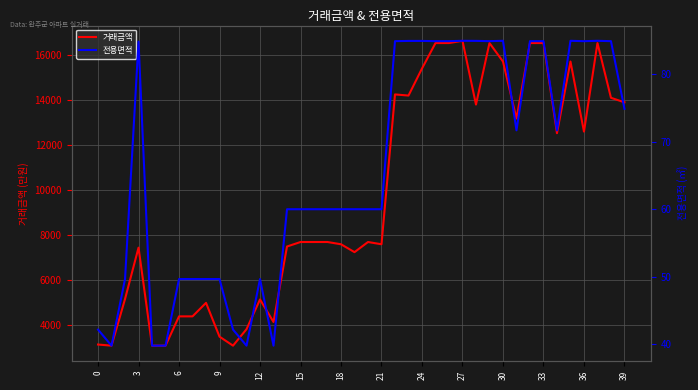

What is the difference between the 전용면적 values at 20 and 22?

24.9